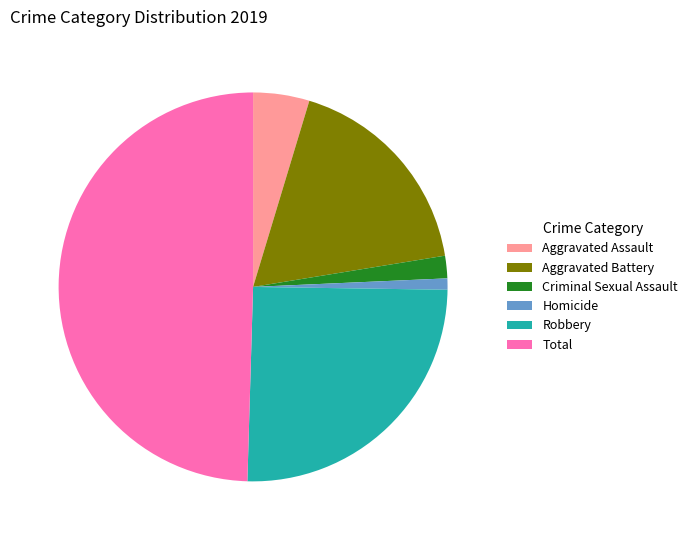

Which has a higher value, Criminal Sexual Assault or Total?

Total